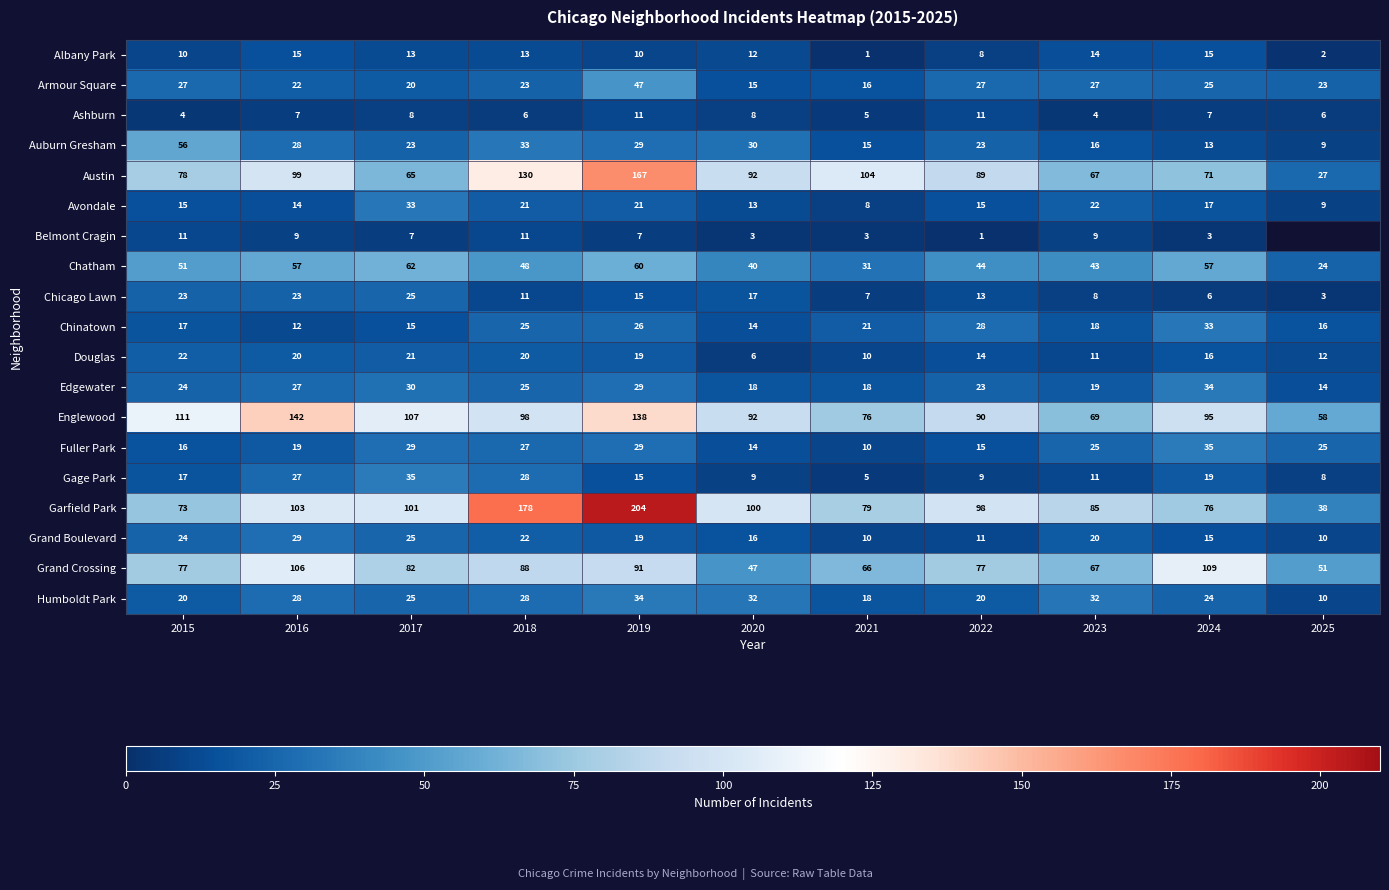

Which series has the widest spread of values?

Garfield Park